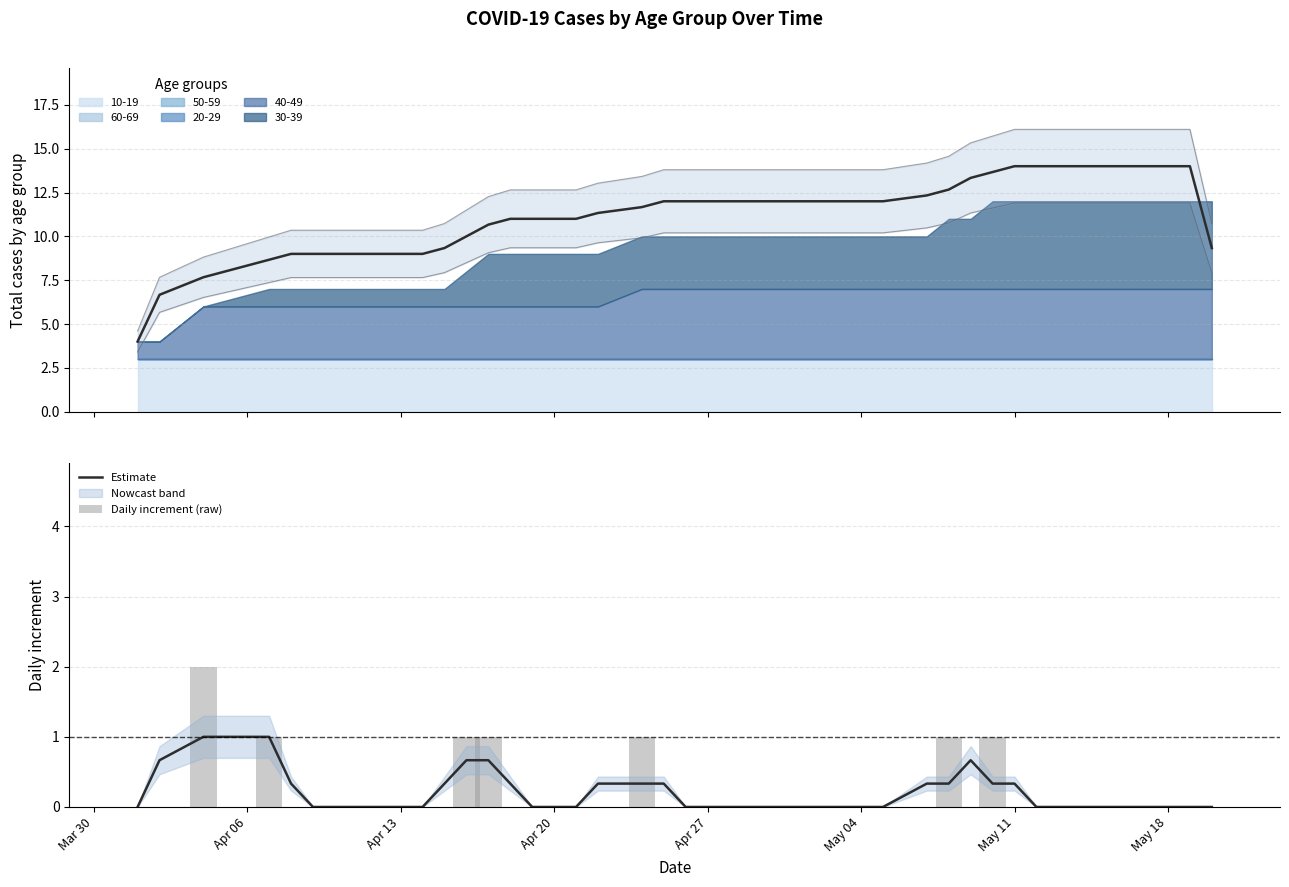

What is the average value of the Estimate series?

0.2